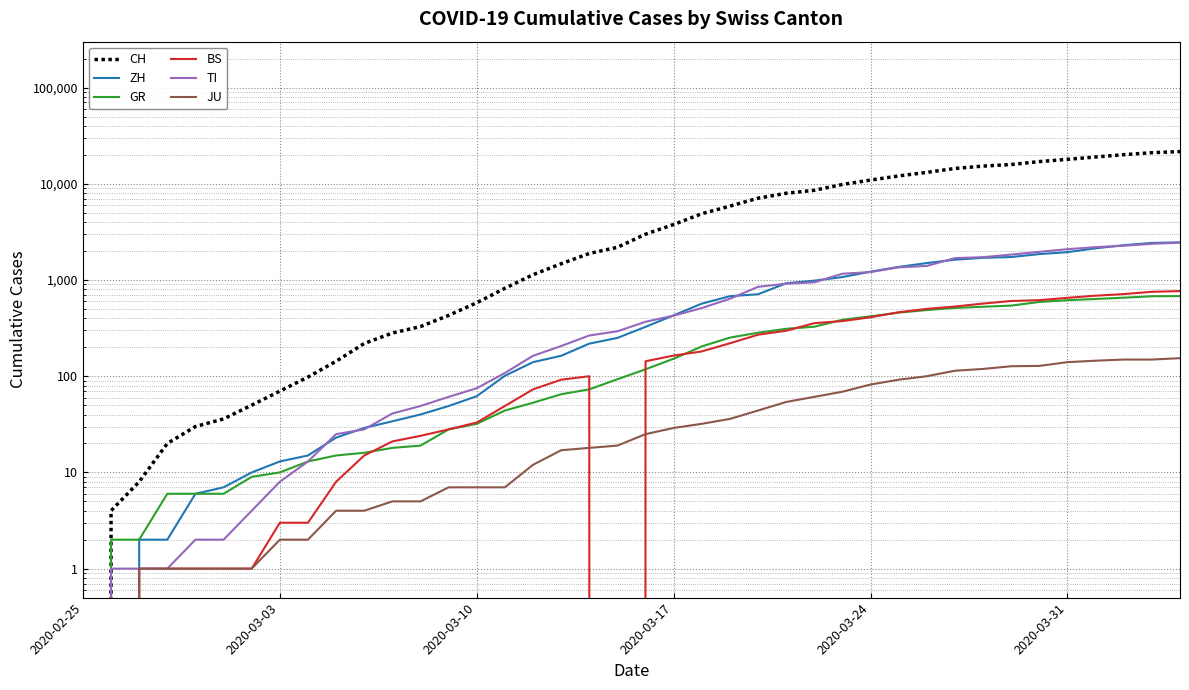

How many positive values does the JU series have?

38